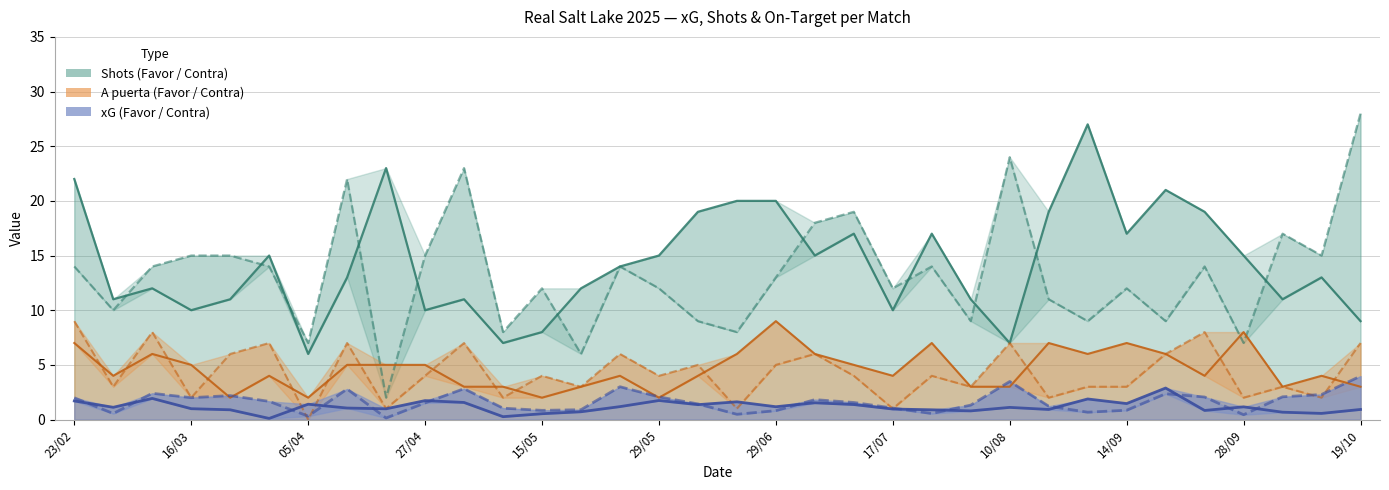

How many data points in A puerta Contra are above 4?

14